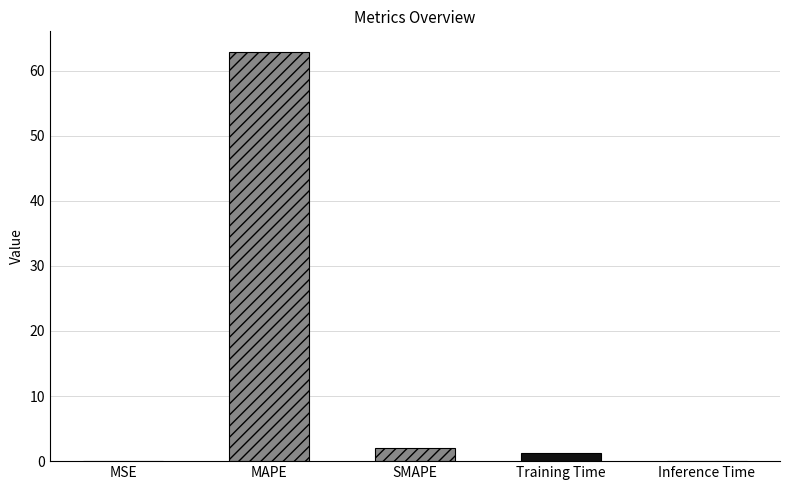

Which category has the highest value across all series?

MAPE